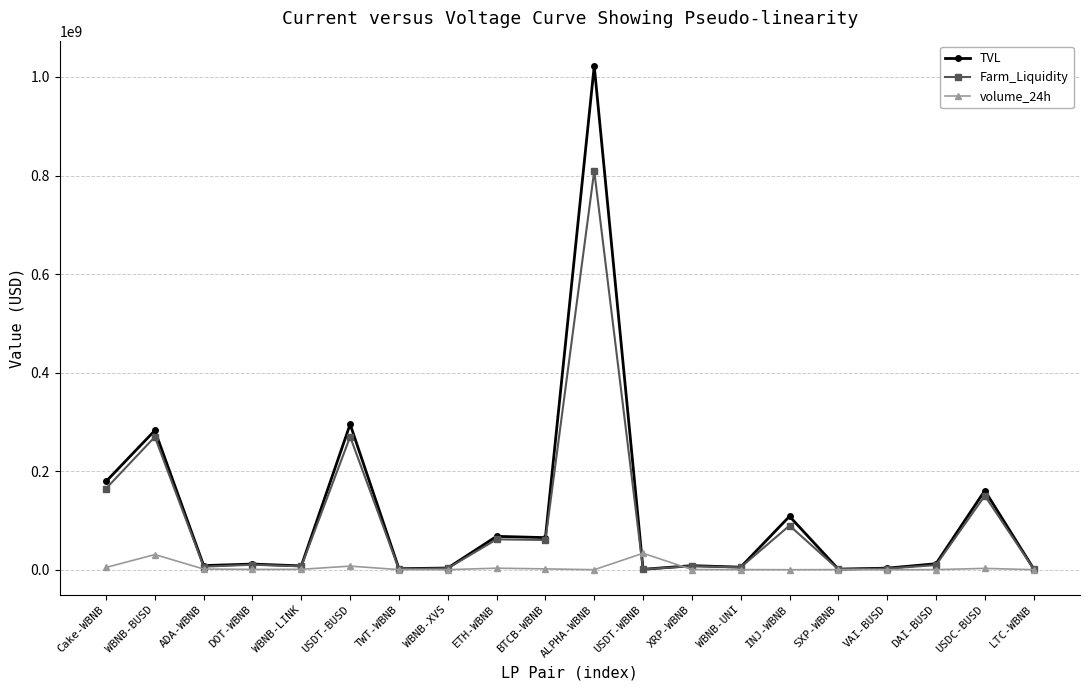

Does the chart have visible grid lines?

Yes